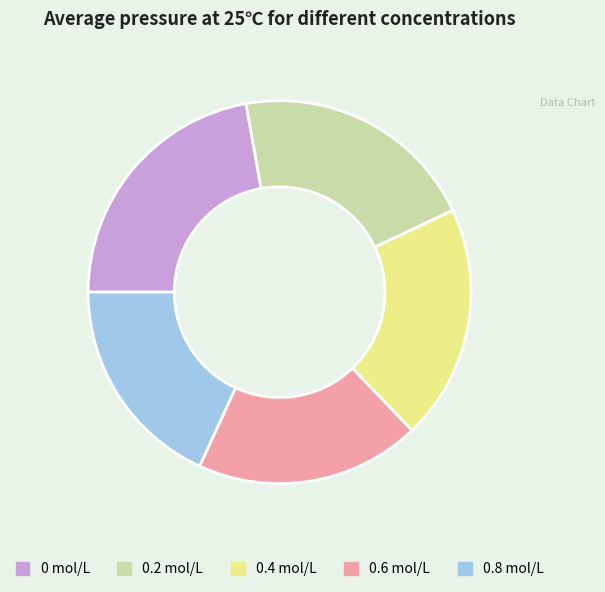

Which has a higher value, 0.8 mol/L or 0.6 mol/L?

0.6 mol/L